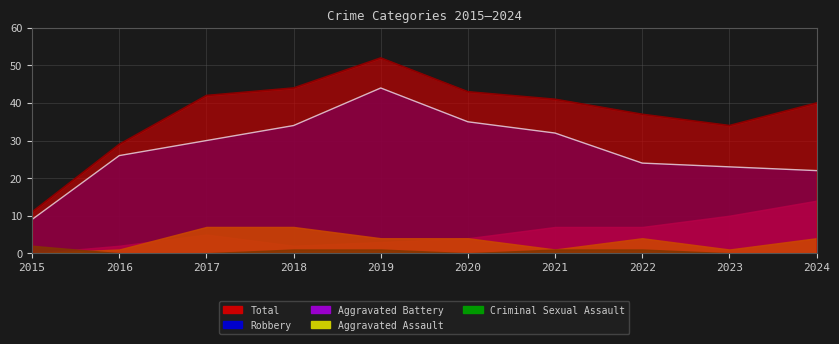

Reading left to right, transcribe all the data shown in this chart.

Total: 2015=11	2016=29	2017=42	2018=44	2019=52	2020=43	2021=41	2022=37	2023=34	2024=40
Robbery: 2015=9	2016=26	2017=30	2018=34	2019=44	2020=35	2021=32	2022=24	2023=23	2024=22
Aggravated Battery: 2015=0	2016=2	2017=5	2018=2	2019=3	2020=4	2021=7	2022=7	2023=10	2024=14
Aggravated Assault: 2015=0	2016=1	2017=7	2018=7	2019=4	2020=4	2021=1	2022=4	2023=1	2024=4
Criminal Sexual Assault: 2015=2	2016=0	2017=0	2018=1	2019=1	2020=0	2021=1	2022=1	2023=0	2024=0